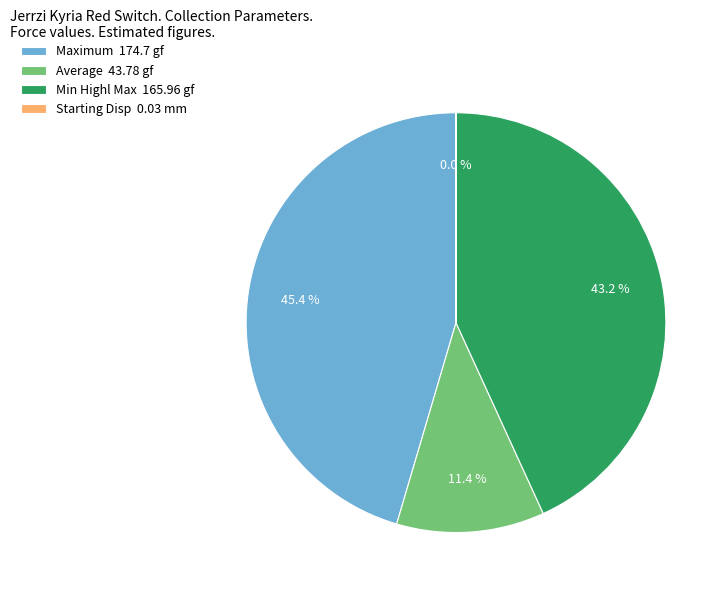

Does any single category account for the majority?

No